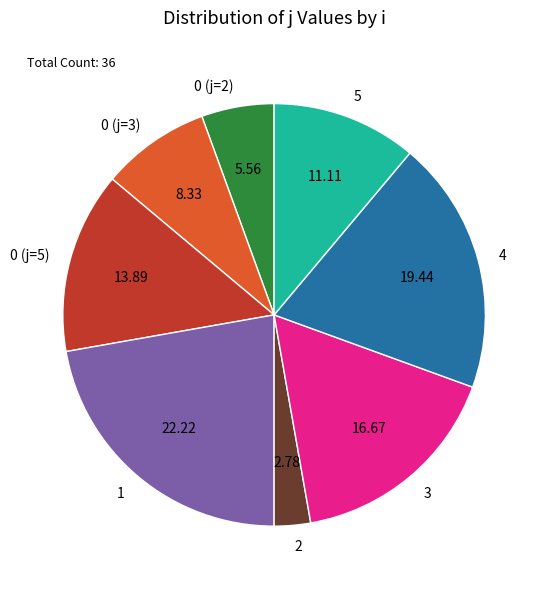

How many segments does this pie chart have?

8